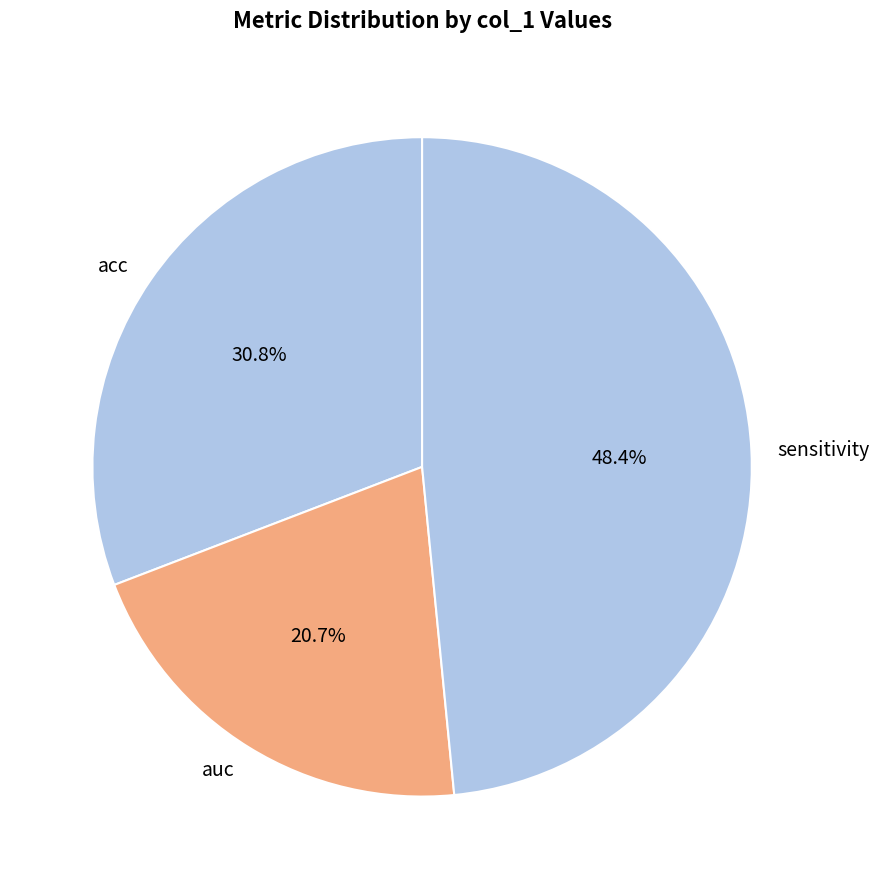

Which has a higher value, auc or acc?

acc